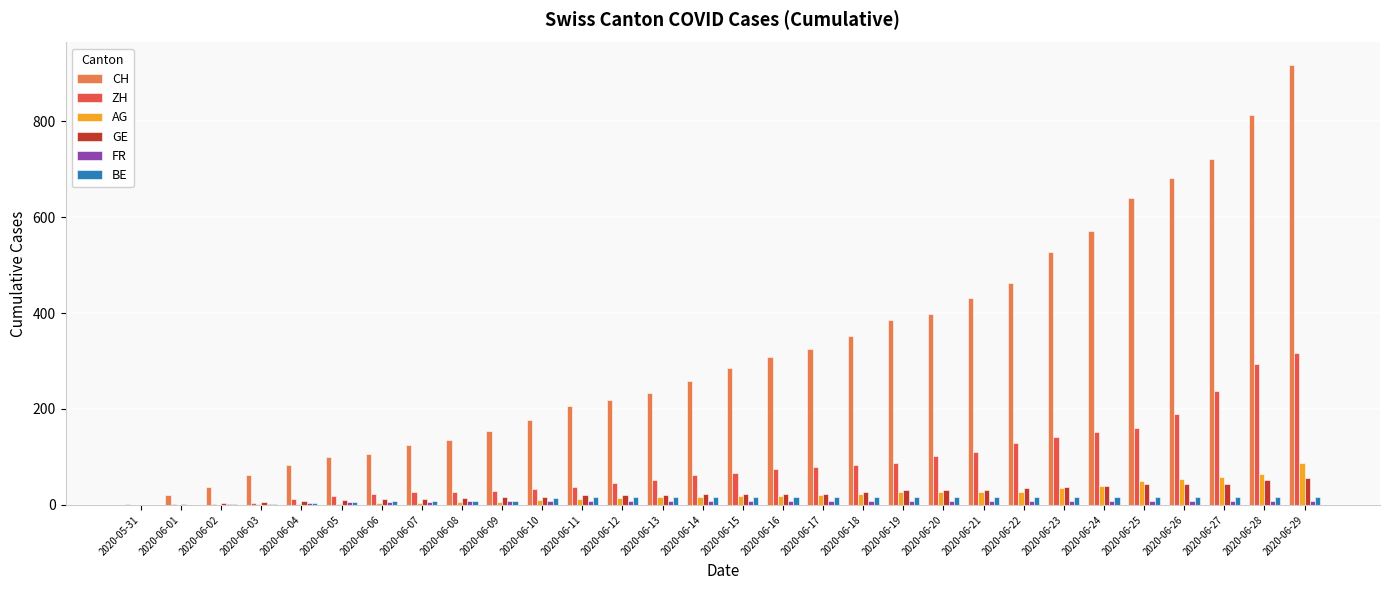

What is the sum of all ZH values?

2601